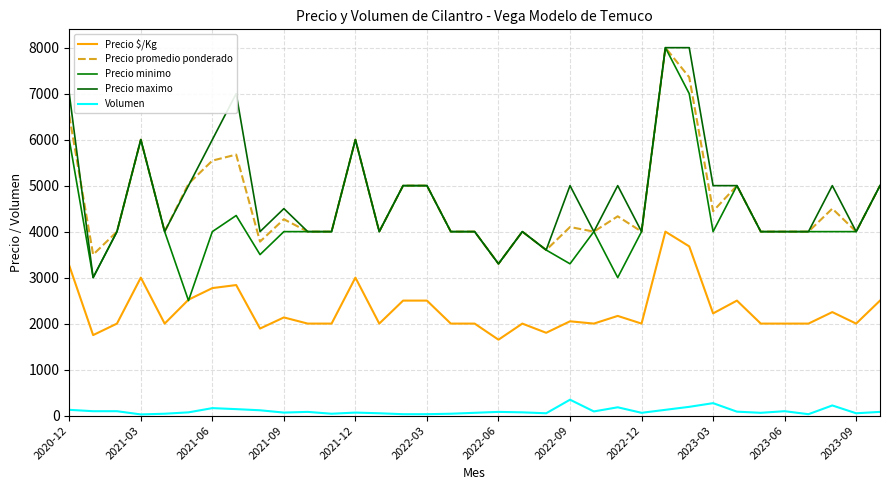

Is this an area chart (filled region under the line)?

No